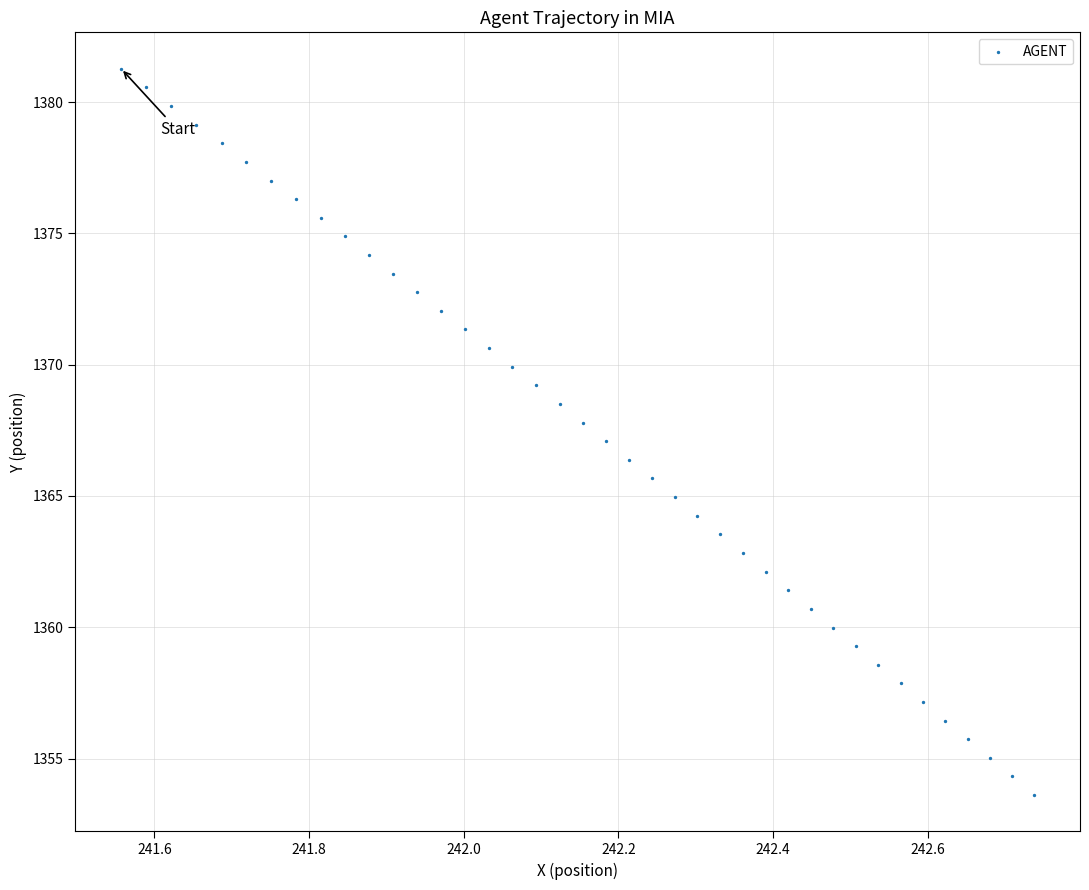

What is the range of Y values (max minus min)?

27.7